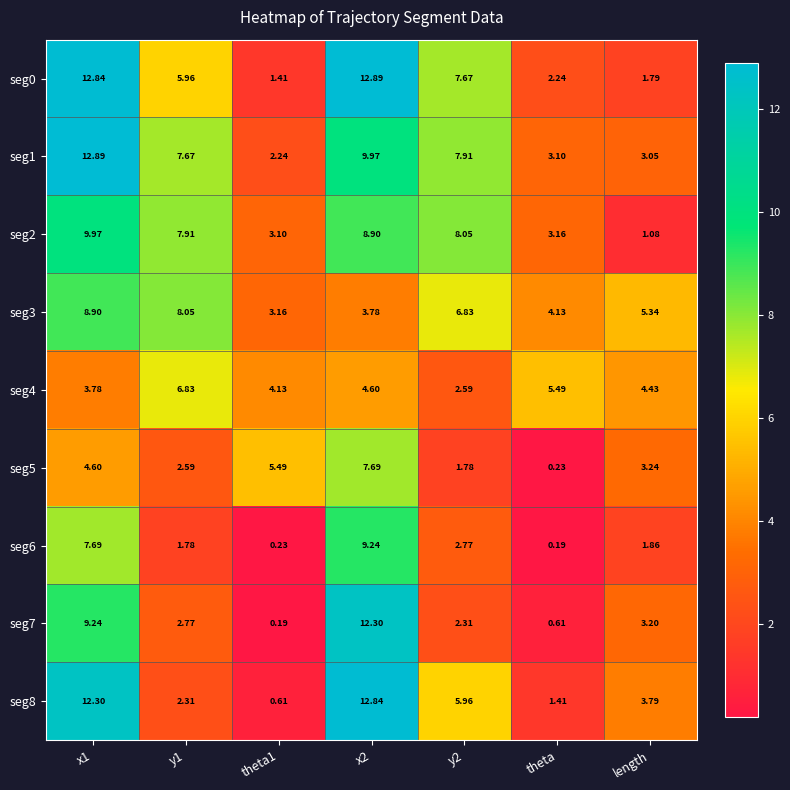

At which label does seg2 reach its minimum?

length